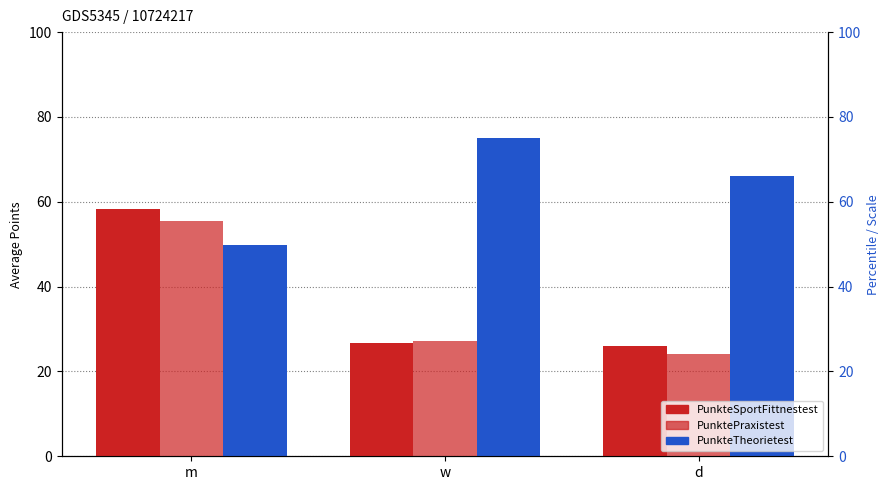

What is the sum of all PunktePraxistest values?

106.8